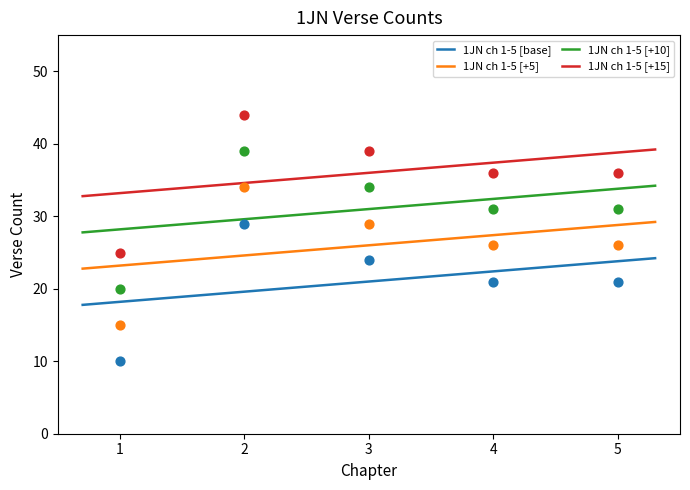

At how many categories does at least one series exceed 14?

5